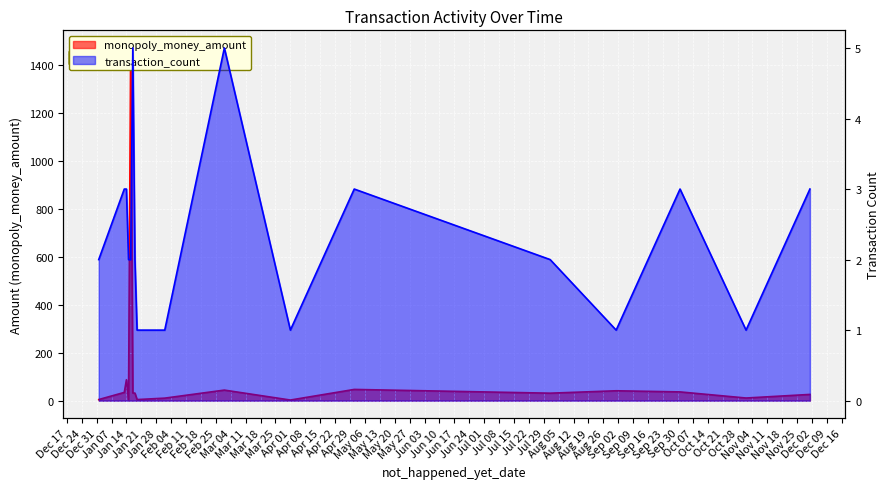

What is the value of the monopoly_money_amount point at the 2nd from the left?

34.4